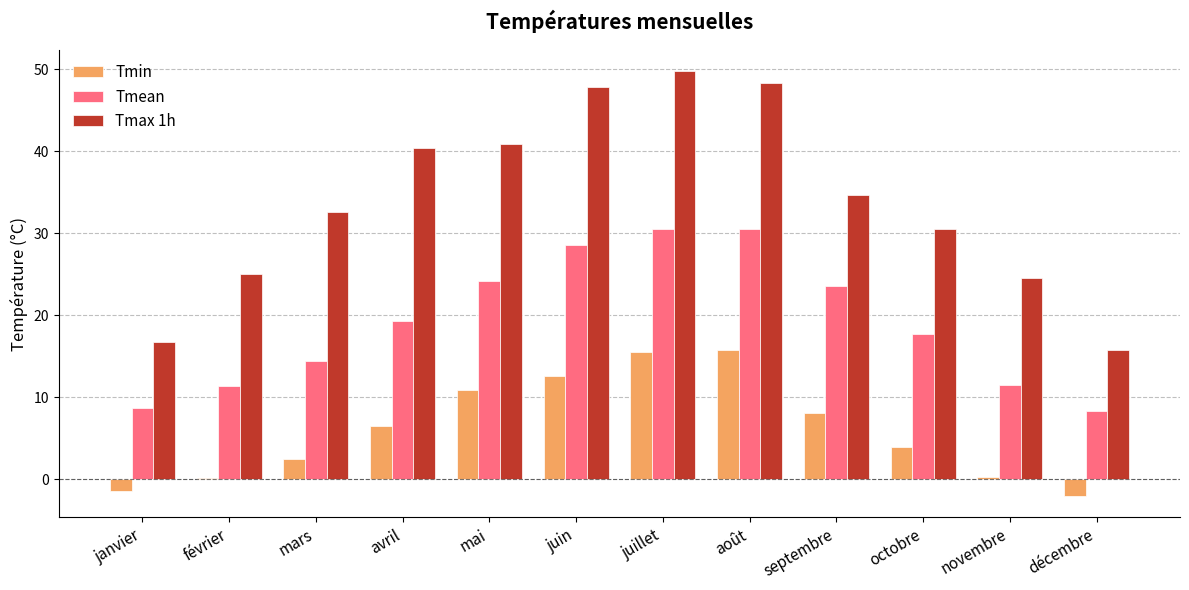

Is the value of Tmax 1h at août greater than the value of Tmin at décembre?

Yes